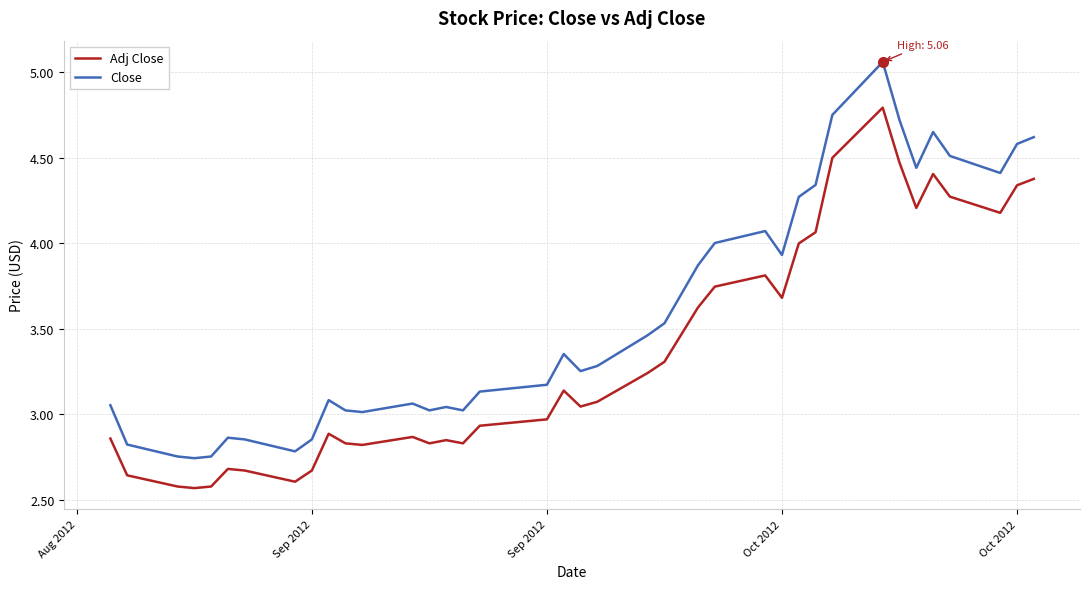

What is the maximum value for Adj Close?

4.8